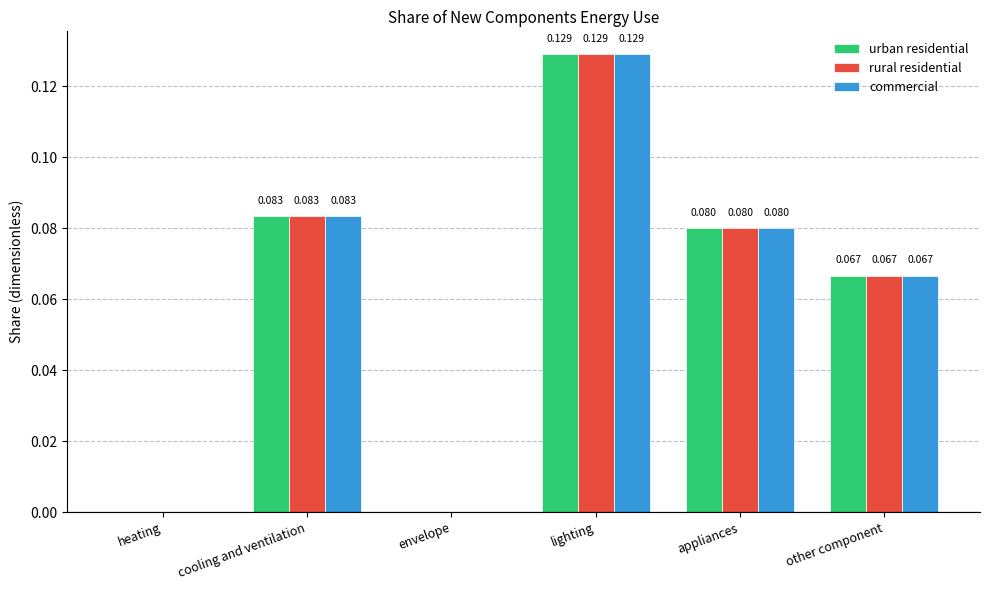

At which label does urban residential reach its peak?

lighting